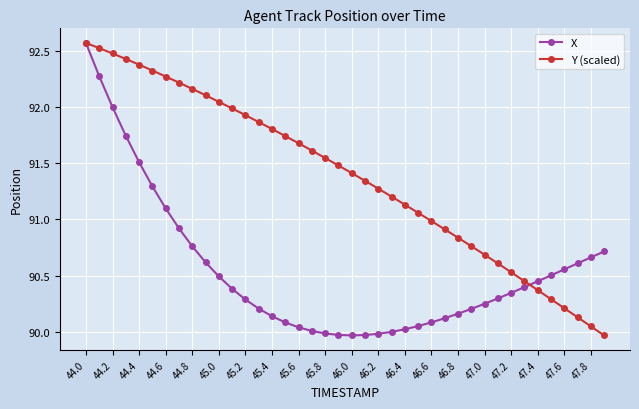

List the series in order of their overall mean, lowest first.

X, Y (scaled)